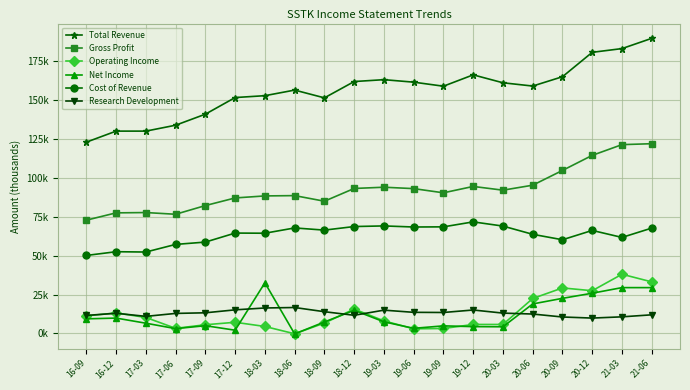

What is the label of the 12th point from the right?

18-09